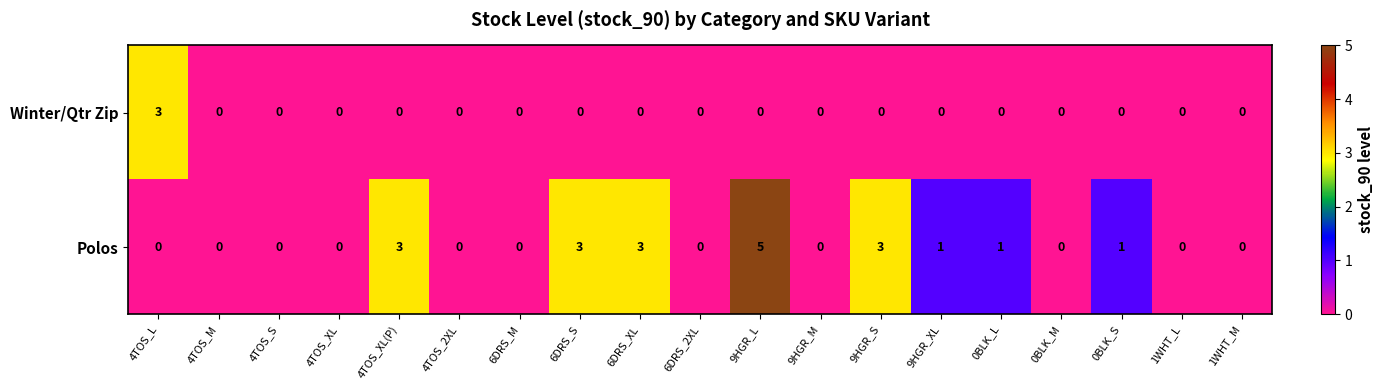

What is the maximum value shown in the chart?

5